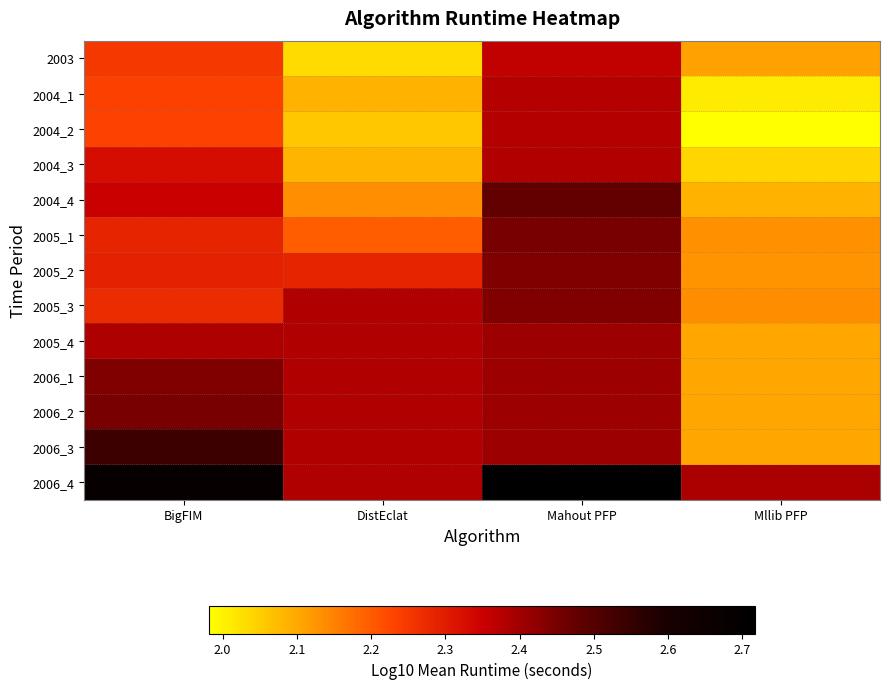

Reading right to left, list all the values displayed in this chart.

2003: Mllib PFP=2.1	Mahout PFP=2.4	DistEclat=2.0	BigFIM=2.3
2004_1: Mllib PFP=2.0	Mahout PFP=2.4	DistEclat=2.1	BigFIM=2.2
2004_2: Mllib PFP=2.0	Mahout PFP=2.4	DistEclat=2.1	BigFIM=2.2
2004_3: Mllib PFP=2.0	Mahout PFP=2.4	DistEclat=2.1	BigFIM=2.3
2004_4: Mllib PFP=2.1	Mahout PFP=2.5	DistEclat=2.1	BigFIM=2.4
2005_1: Mllib PFP=2.1	Mahout PFP=2.4	DistEclat=2.2	BigFIM=2.3
2005_2: Mllib PFP=2.1	Mahout PFP=2.4	DistEclat=2.3	BigFIM=2.3
2005_3: Mllib PFP=2.1	Mahout PFP=2.4	DistEclat=2.4	BigFIM=2.3
2005_4: Mllib PFP=2.1	Mahout PFP=2.4	DistEclat=2.4	BigFIM=2.4
2006_1: Mllib PFP=2.1	Mahout PFP=2.4	DistEclat=2.4	BigFIM=2.4
2006_2: Mllib PFP=2.1	Mahout PFP=2.4	DistEclat=2.4	BigFIM=2.4
2006_3: Mllib PFP=2.1	Mahout PFP=2.4	DistEclat=2.4	BigFIM=2.5
2006_4: Mllib PFP=2.4	Mahout PFP=2.7	DistEclat=2.4	BigFIM=2.7